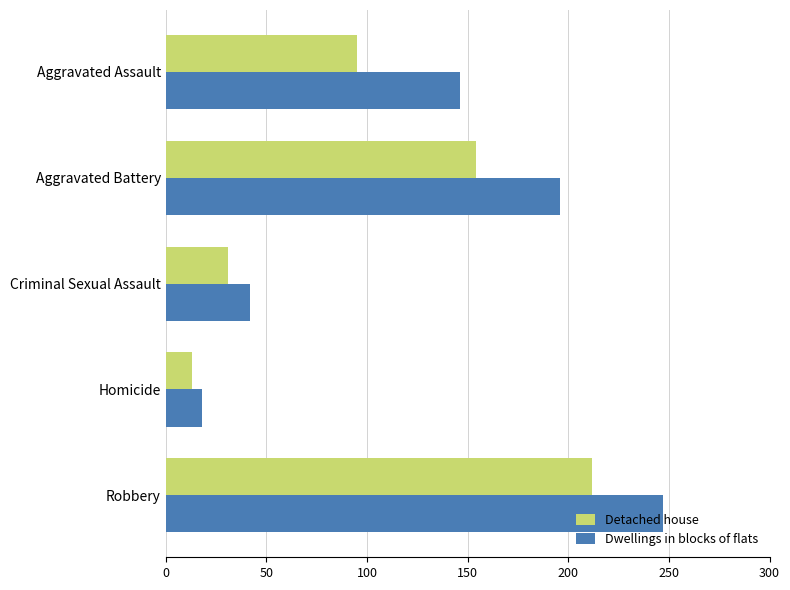

At how many categories does at least one series exceed 189?

2